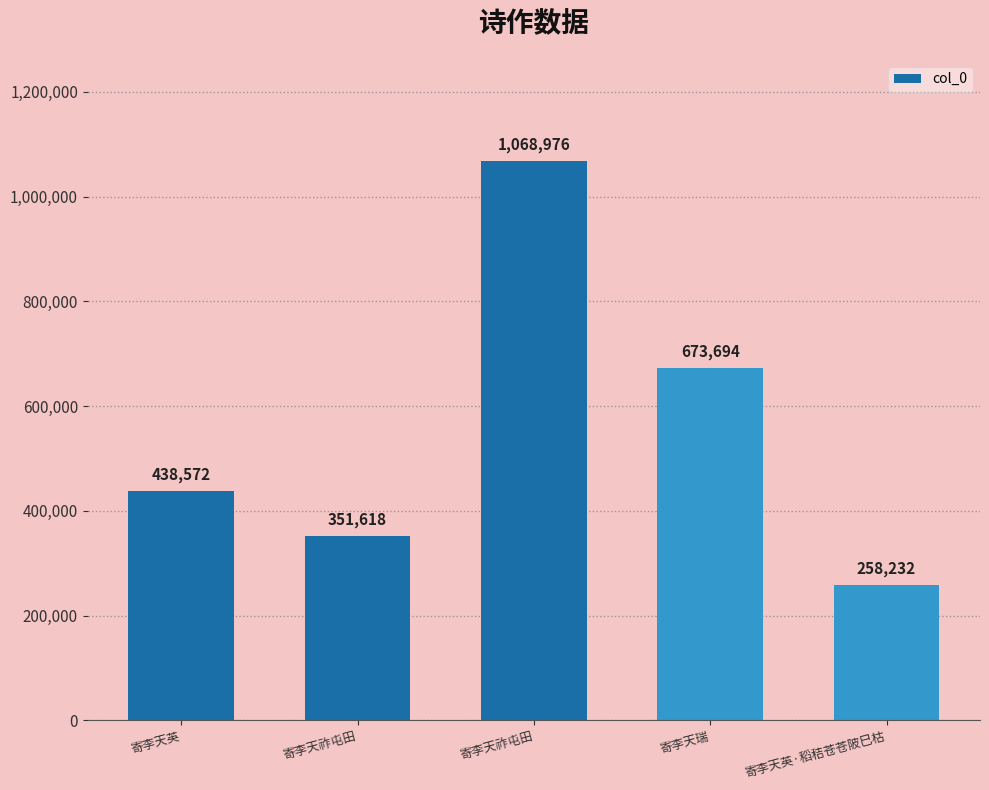

What is the approximate value at 寄李天祚屯田, to the nearest 10?

1068980